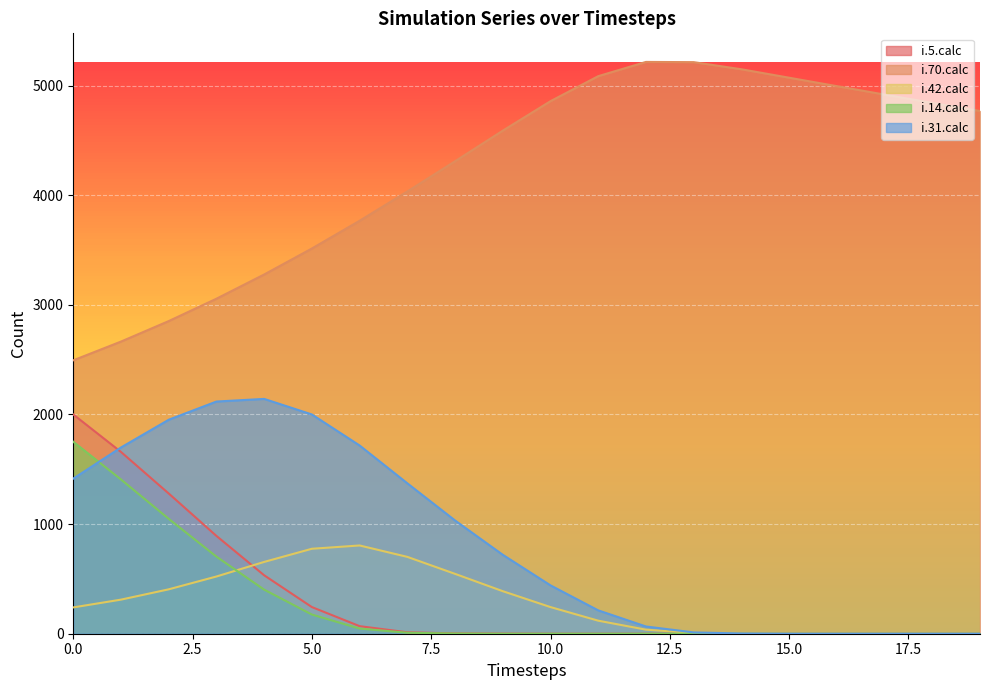

Where do i.14.calc and i.31.calc first cross each other?

0 and 1